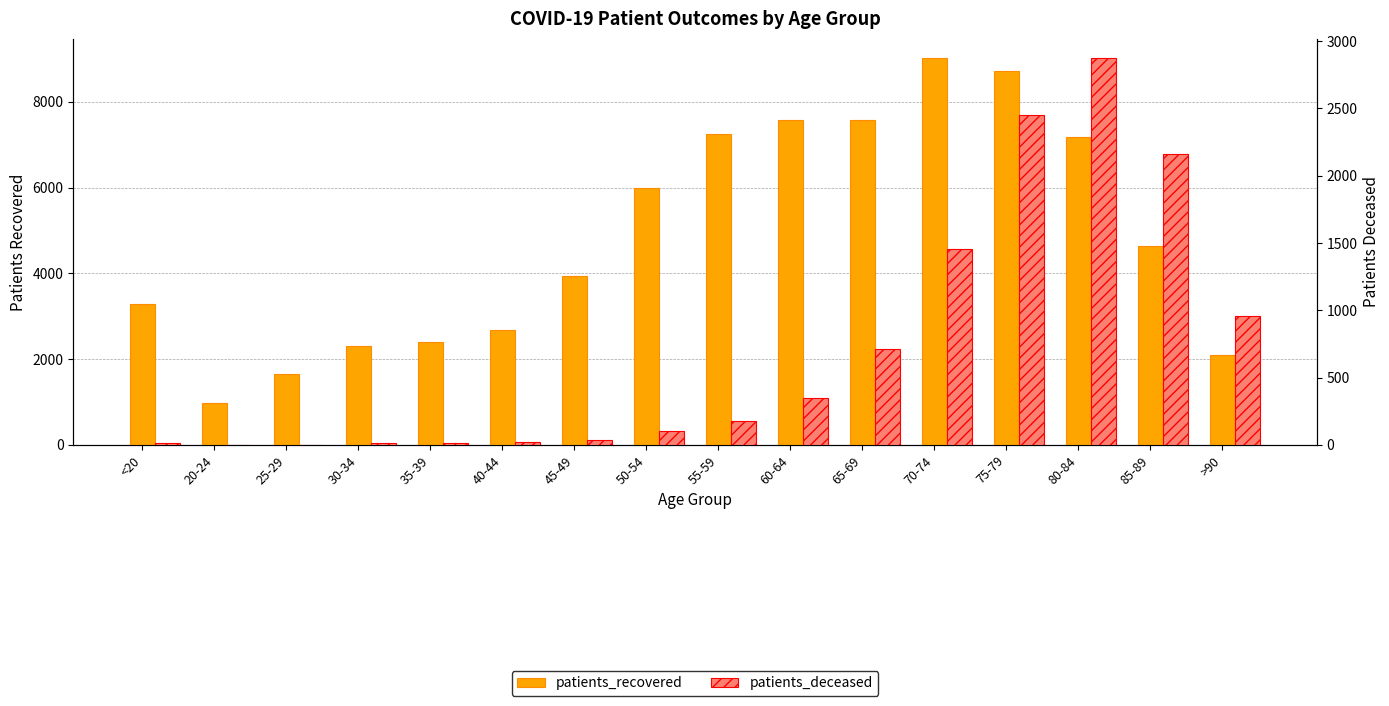

What is the approximate value of patients_recovered at 30-34, to the nearest 100?

2300